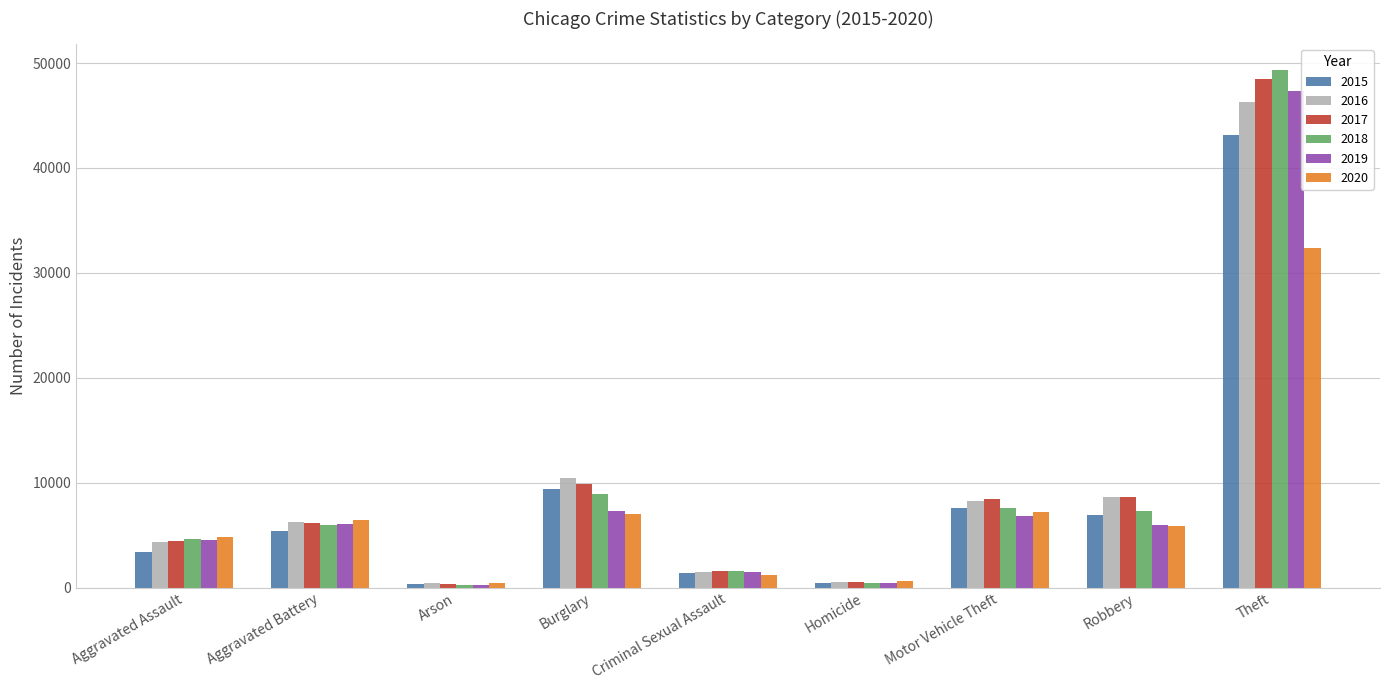

What is the difference between the maximum and second lowest values in the 2015 series?

42726